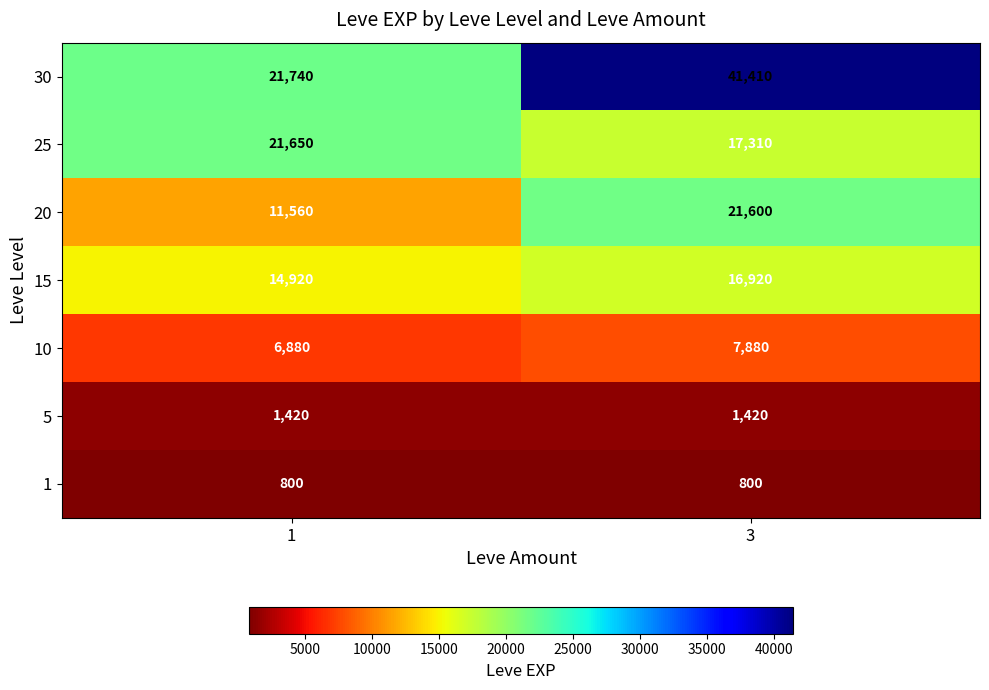

What is the difference between the highest and lowest values at 3?

40610